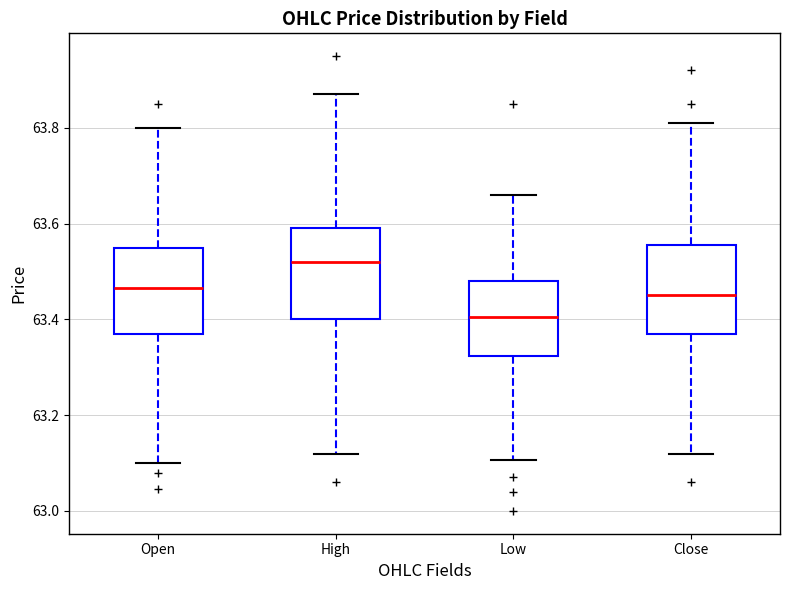

Reading left to right, transcribe this box plot: for each box, give where its median line is, the range the box spans, and where its two whiskers end, as read against the y-axis. The values are not printed on the chart, so give them approximately, as read against the axis.

Open: median 63.46, box 63.38 to 63.56, whiskers 63.10 to 63.80
High: median 63.52, box 63.40 to 63.60, whiskers 63.12 to 63.88
Low: median 63.40, box 63.32 to 63.48, whiskers 63.10 to 63.66
Close: median 63.46, box 63.38 to 63.56, whiskers 63.12 to 63.82